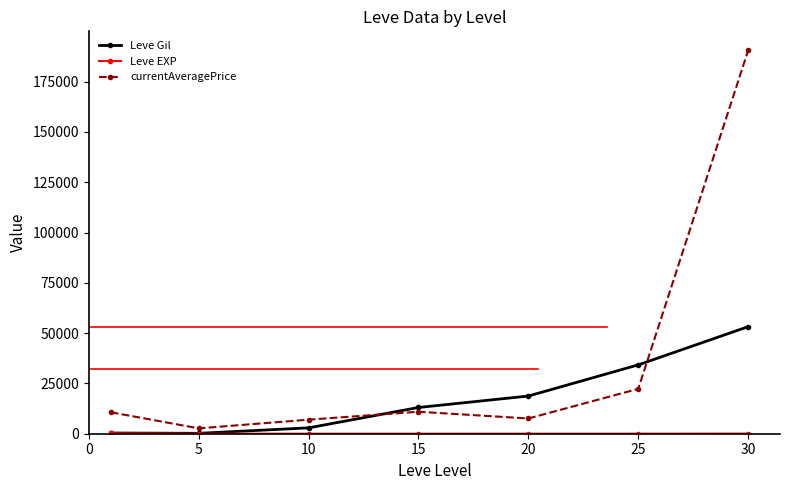

What is the highest value of the Leve Gil series?

53202.5